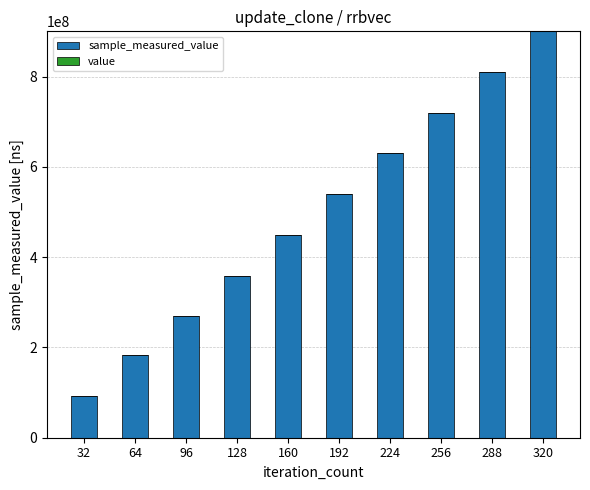

How many categories are shown in the chart?

10